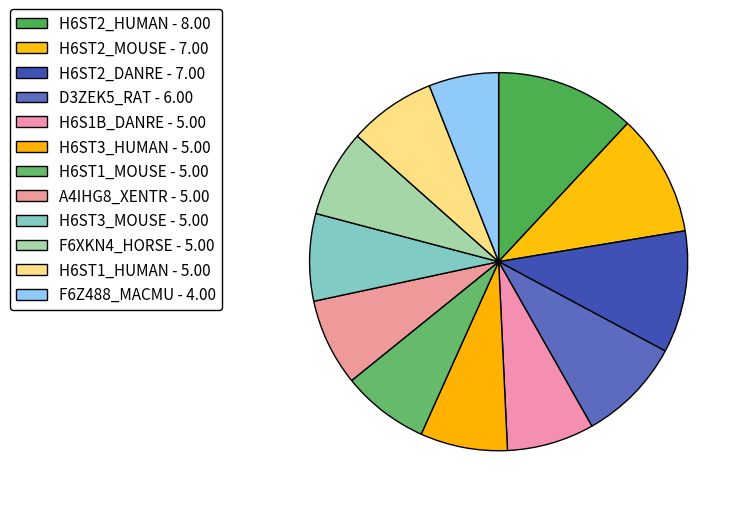

What is the smallest slice in the pie chart?

F6Z488_MACMU